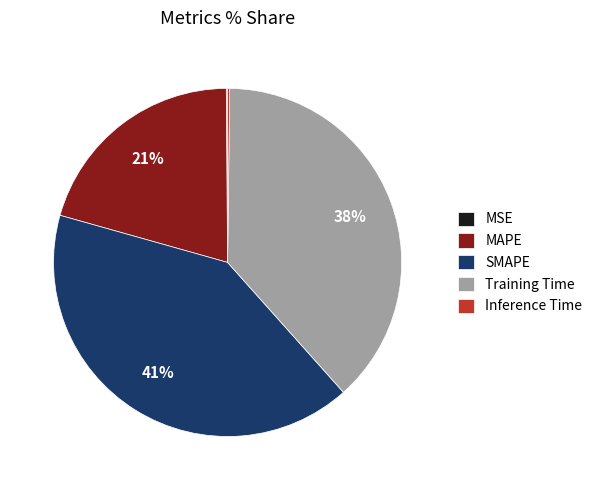

To the nearest percent, what is the difference between the largest and smallest slice percentages?

41%